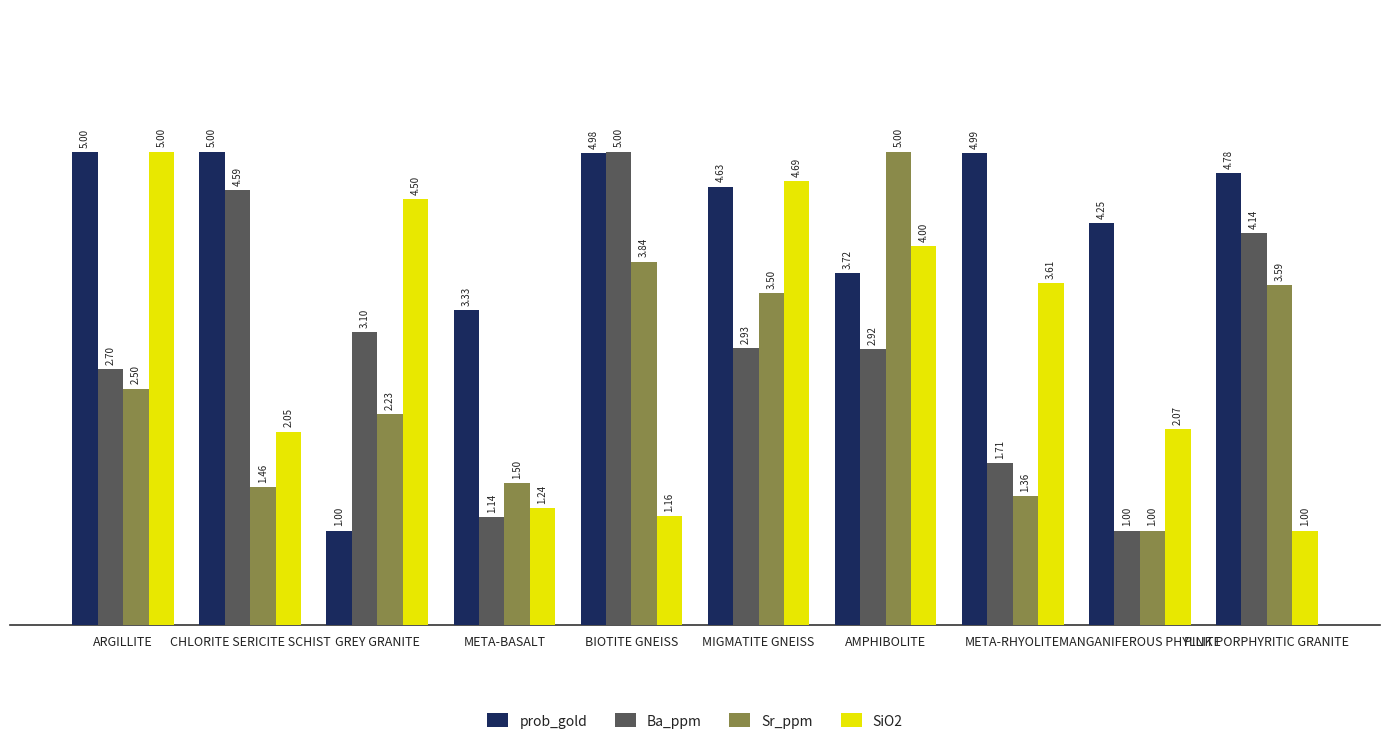

List the labels in order of SiO2 value, largest first.

ARGILLITE, MIGMATITE GNEISS, GREY GRANITE, AMPHIBOLITE, META-RHYOLITE, MANGANIFEROUS PHYLLITE, CHLORITE SERICITE SCHIST, META-BASALT, BIOTITE GNEISS, PINK PORPHYRITIC GRANITE